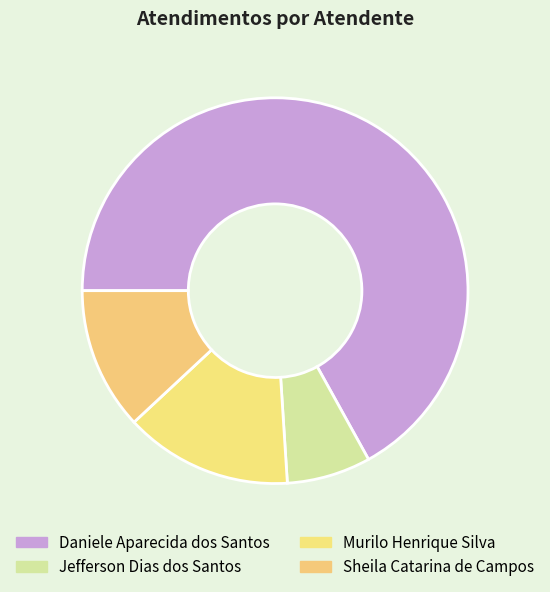

Rank the categories by value from lowest to highest.

Jefferson Dias dos Santos, Sheila Catarina de Campos, Murilo Henrique Silva, Daniele Aparecida dos Santos